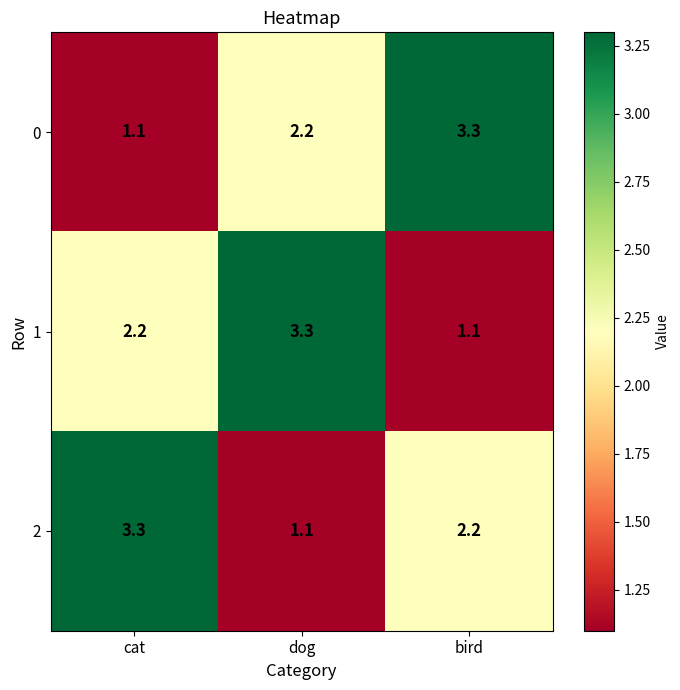

How many data points does each series have?

3